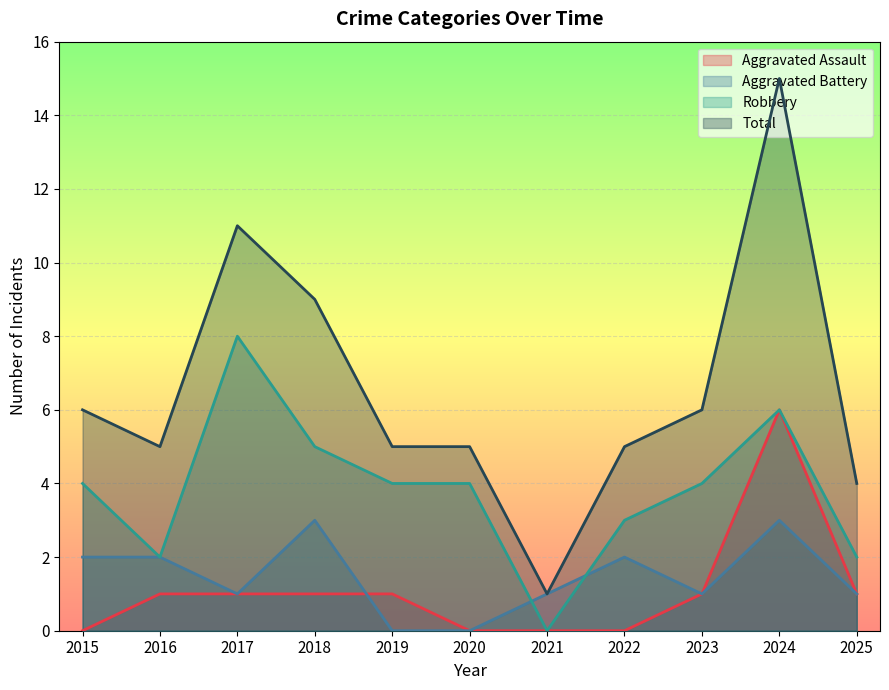

True or false: Total has a value of 4 at 2025.

True